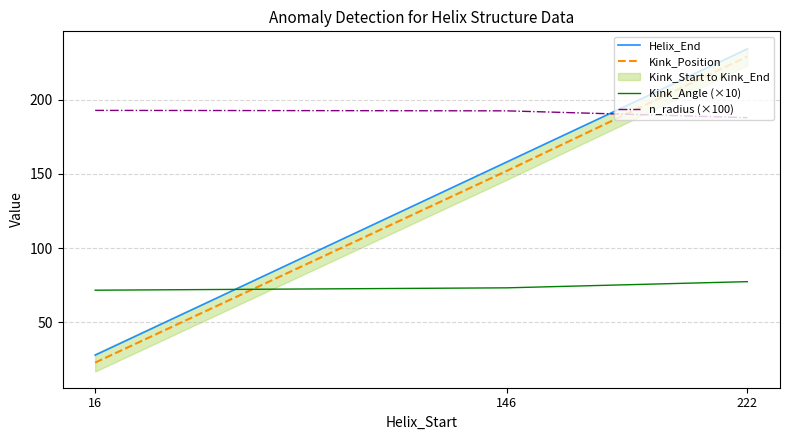

What is the difference between the Helix_End values at 16 and 146?

130.0